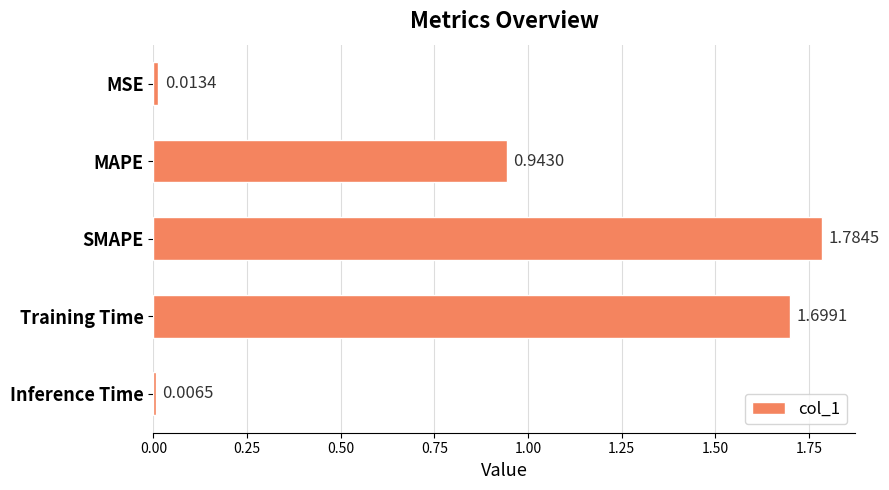

List the labels in order of value, largest first.

SMAPE, Training Time, MAPE, MSE, Inference Time